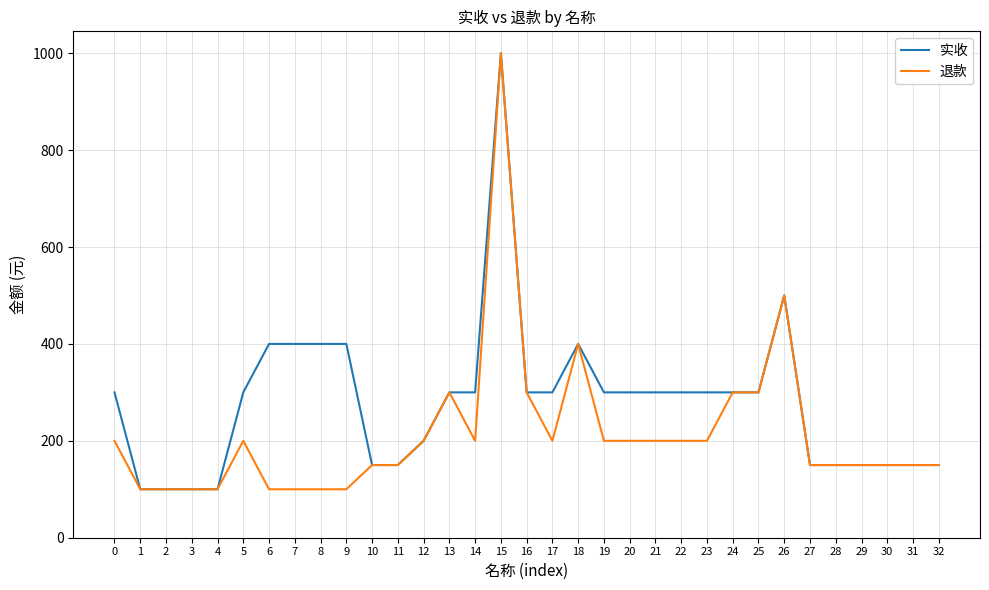

Reading left to right, list all the values displayed in this chart.

实收: 0=300	1=100	2=100	3=100	4=100	5=300	6=400	7=400	8=400	9=400	10=150	11=150	12=200	13=300	14=300	15=1000	16=300	17=300	18=400	19=300	20=300	21=300	22=300	23=300	24=300	25=300	26=500	27=150	28=150	29=150	30=150	31=150	32=150
退款: 0=200	1=100	2=100	3=100	4=100	5=200	6=100	7=100	8=100	9=100	10=150	11=150	12=200	13=300	14=200	15=1000	16=300	17=200	18=400	19=200	20=200	21=200	22=200	23=200	24=300	25=300	26=500	27=150	28=150	29=150	30=150	31=150	32=150